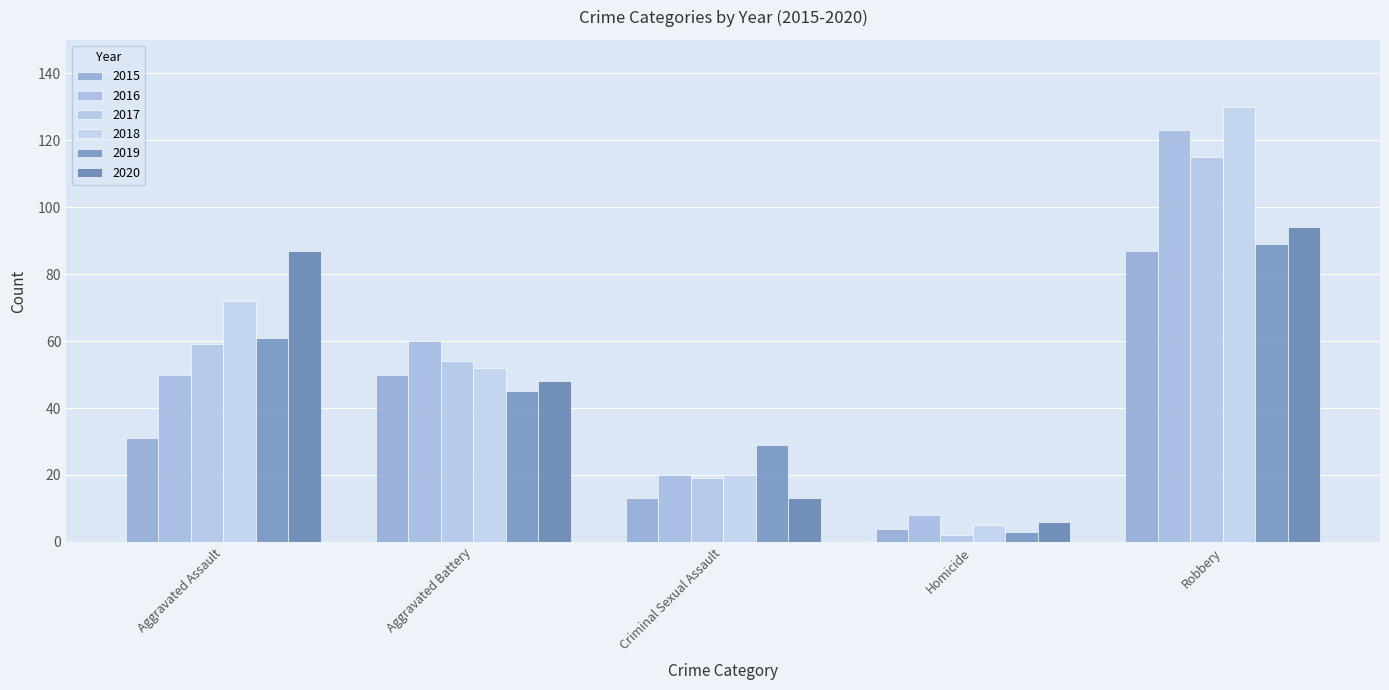

How many bars are there in each group?

6